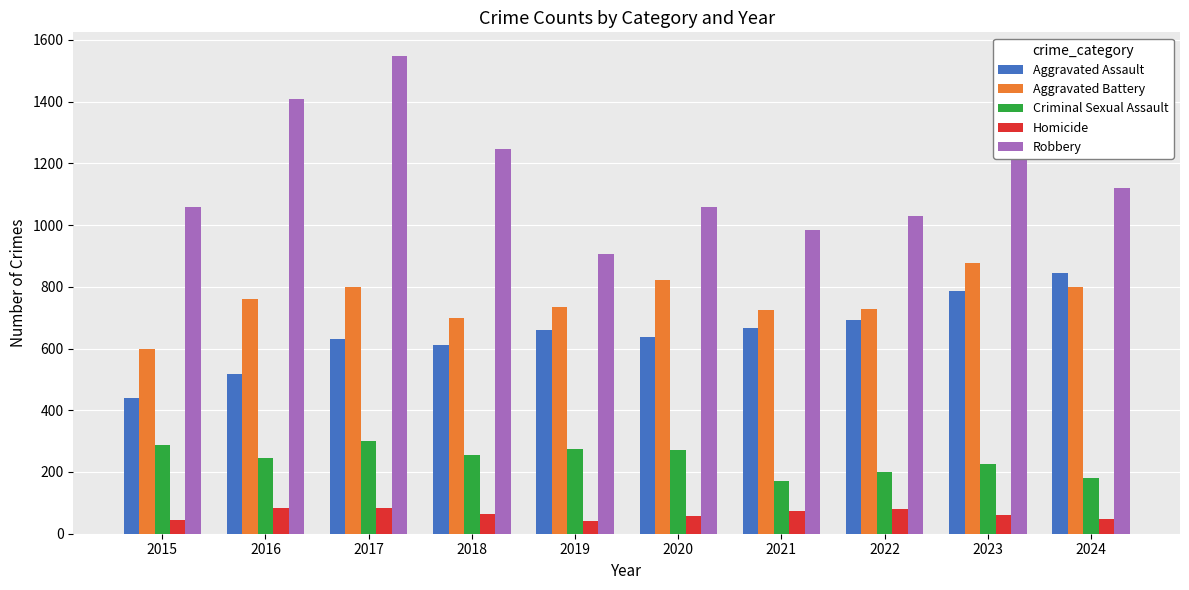

Which series changed the most between 2015 and 2022?

Aggravated Assault